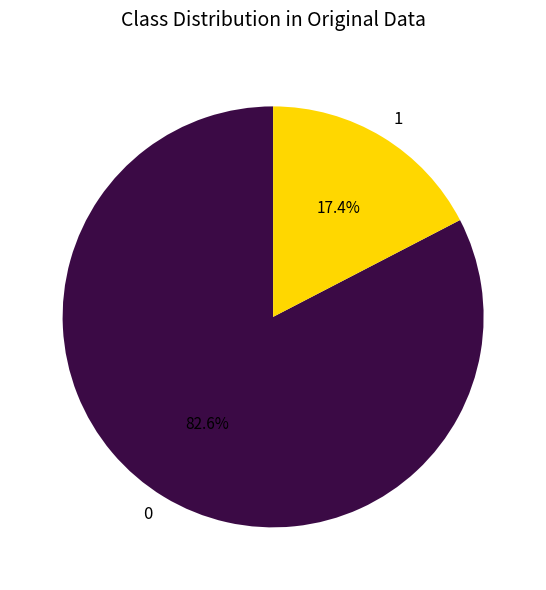

What percentage do 0 and 1 together represent?

100.0%